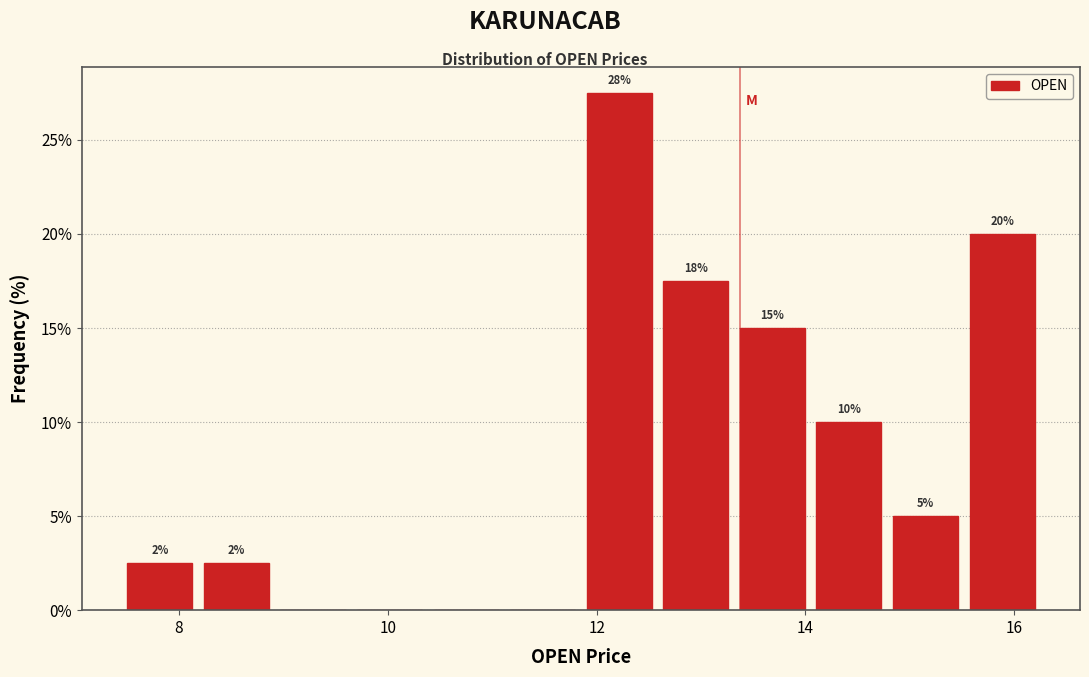

Read against the x-axis, roughly where is the centre of the tallest bar?

12.2